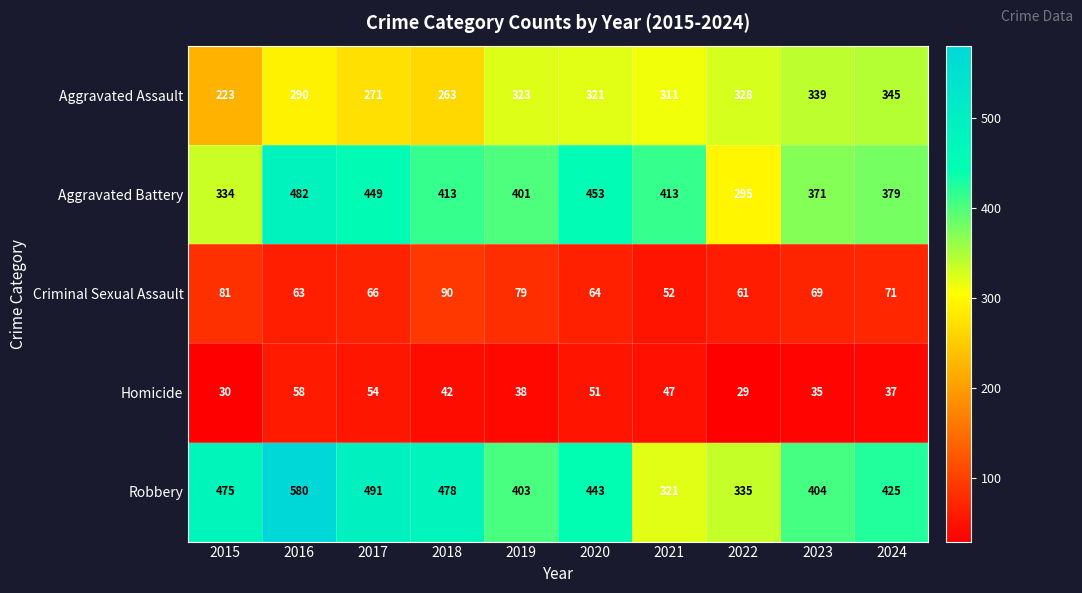

At which label is Aggravated Battery closest to 388?

2024